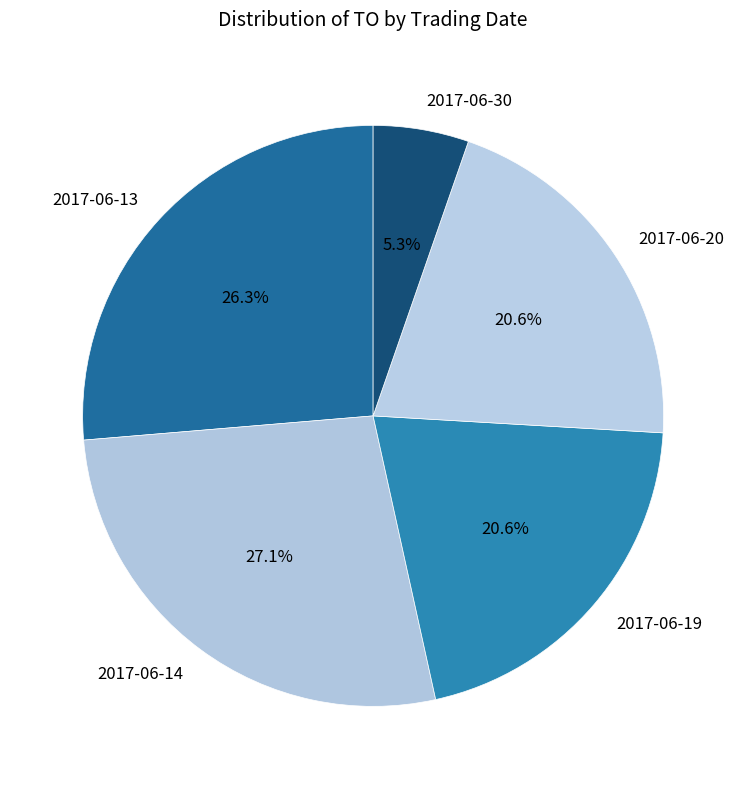

Which has a higher value, 2017-06-30 or 2017-06-19?

2017-06-19